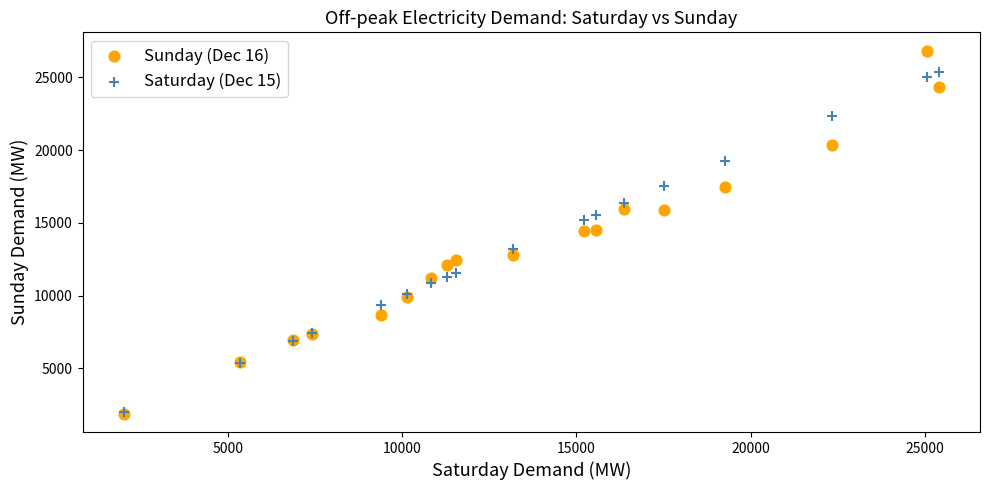

What are all the series names shown in the legend?

Sunday (Dec 16), Saturday (Dec 15)